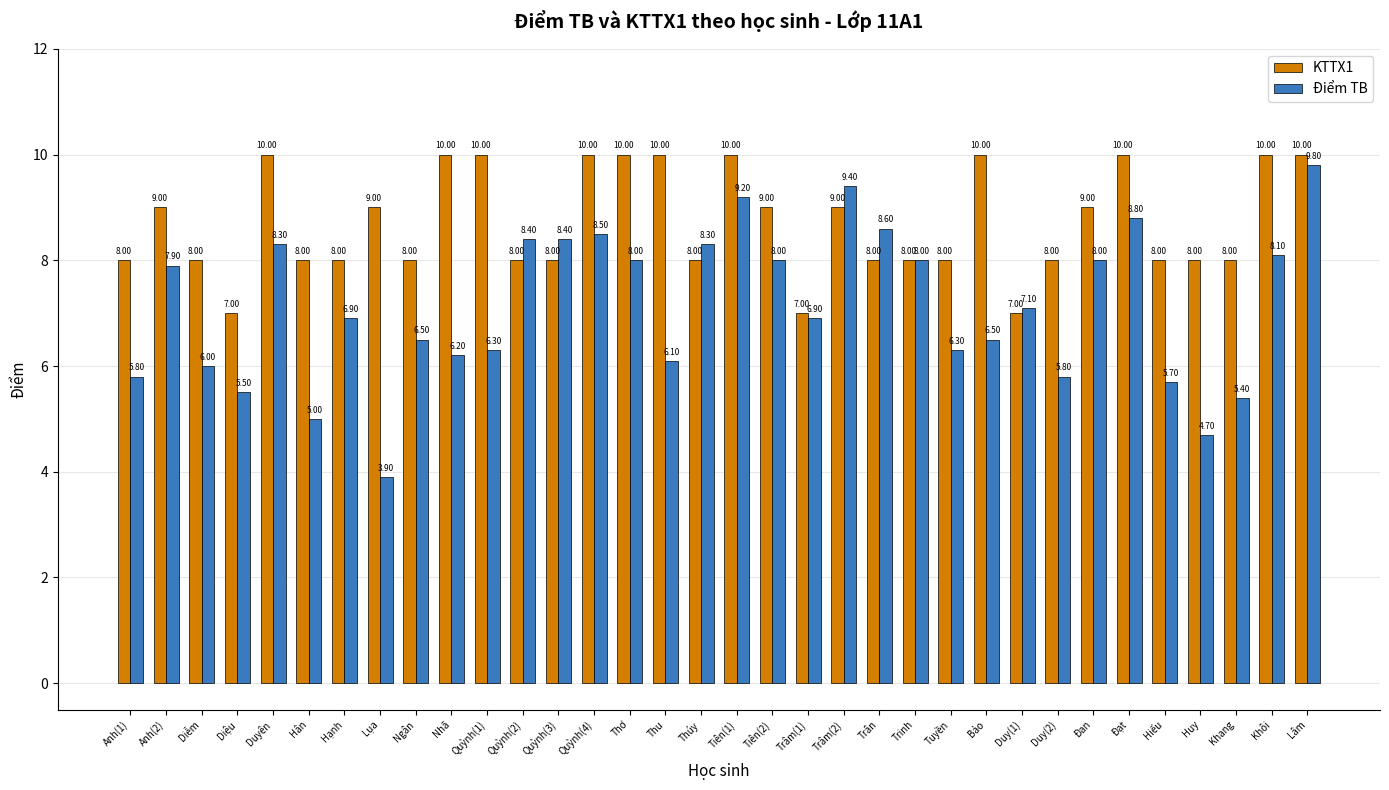

Reading right to left, extract all data points from this chart.

KTTX1: Lâm=10.0	Khôi=10.0	Khang=8.0	Huy=8.0	Hiếu=8.0	Đạt=10.0	Đan=9.0	Duy(2)=8.0	Duy(1)=7.0	Bảo=10.0	Tuyền=8.0	Trinh=8.0	Trân=8.0	Trâm(2)=9.0	Trâm(1)=7.0	Tiên(2)=9.0	Tiên(1)=10.0	Thúy=8.0	Thu=10.0	Thơ=10.0	Quỳnh(4)=10.0	Quỳnh(3)=8.0	Quỳnh(2)=8.0	Quỳnh(1)=10.0	Nhã=10.0	Ngân=8.0	Lụa=9.0	Hạnh=8.0	Hân=8.0	Duyên=10.0	Diệu=7.0	Diễm=8.0	Anh(2)=9.0	Anh(1)=8.0
Điểm TB: Lâm=9.8	Khôi=8.1	Khang=5.4	Huy=4.7	Hiếu=5.7	Đạt=8.8	Đan=8.0	Duy(2)=5.8	Duy(1)=7.1	Bảo=6.5	Tuyền=6.3	Trinh=8.0	Trân=8.6	Trâm(2)=9.4	Trâm(1)=6.9	Tiên(2)=8.0	Tiên(1)=9.2	Thúy=8.3	Thu=6.1	Thơ=8.0	Quỳnh(4)=8.5	Quỳnh(3)=8.4	Quỳnh(2)=8.4	Quỳnh(1)=6.3	Nhã=6.2	Ngân=6.5	Lụa=3.9	Hạnh=6.9	Hân=5.0	Duyên=8.3	Diệu=5.5	Diễm=6.0	Anh(2)=7.9	Anh(1)=5.8